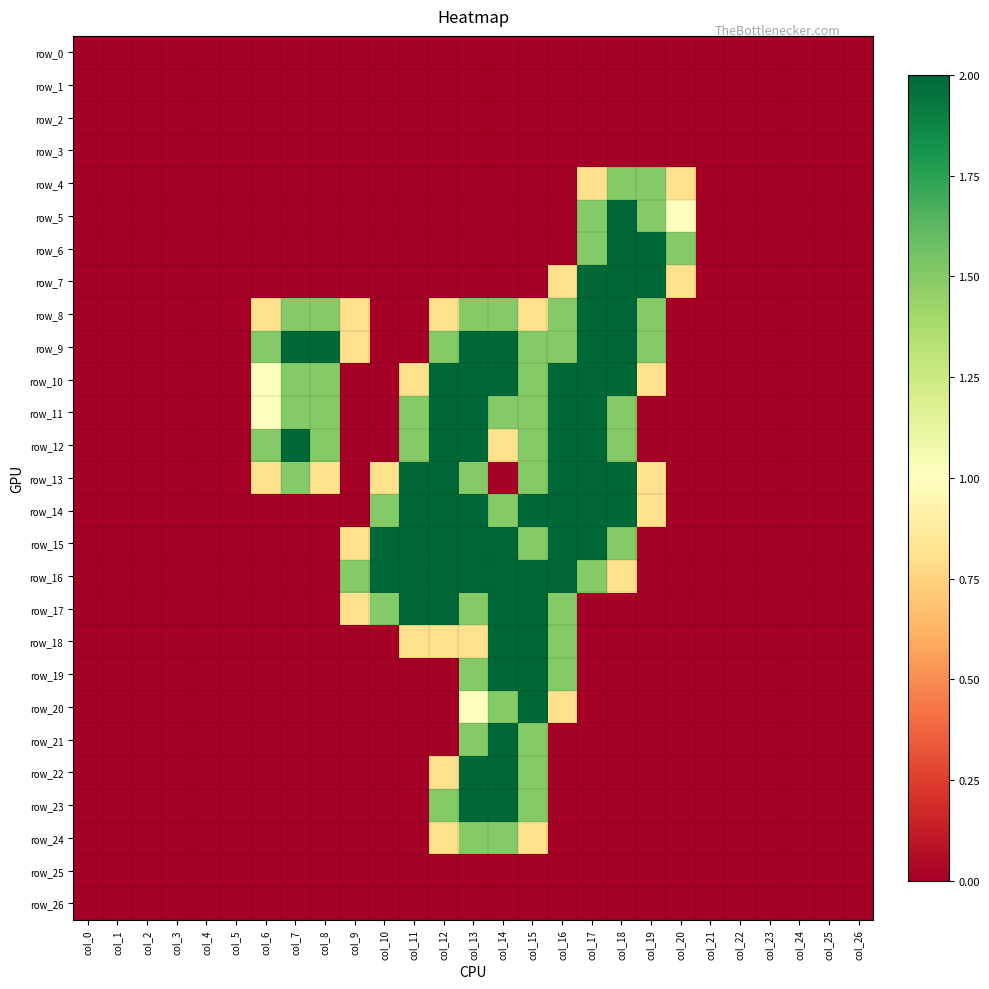

True or false: row_20 has a value of 0.0 at col_17.

True